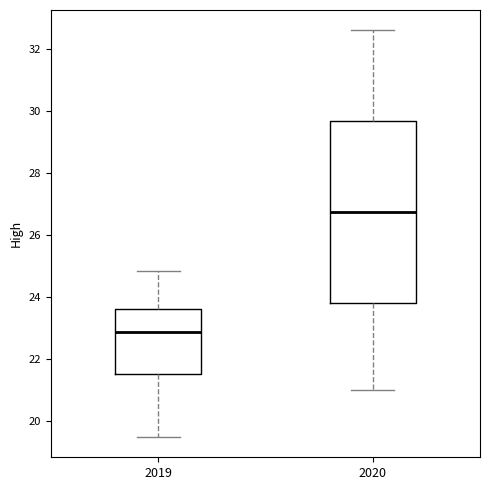

Where does the upper whisker of the box at x = 2020 end on the y-axis? The values are not printed on the chart, so give them approximately, as read against the axis.

32.6